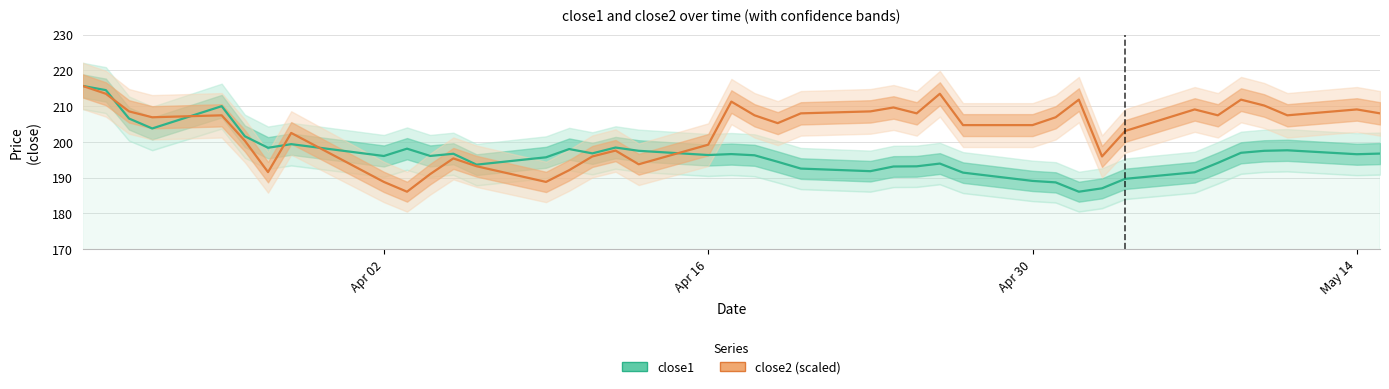

What is the difference between the maximum and minimum values in the close2 series?

29.6